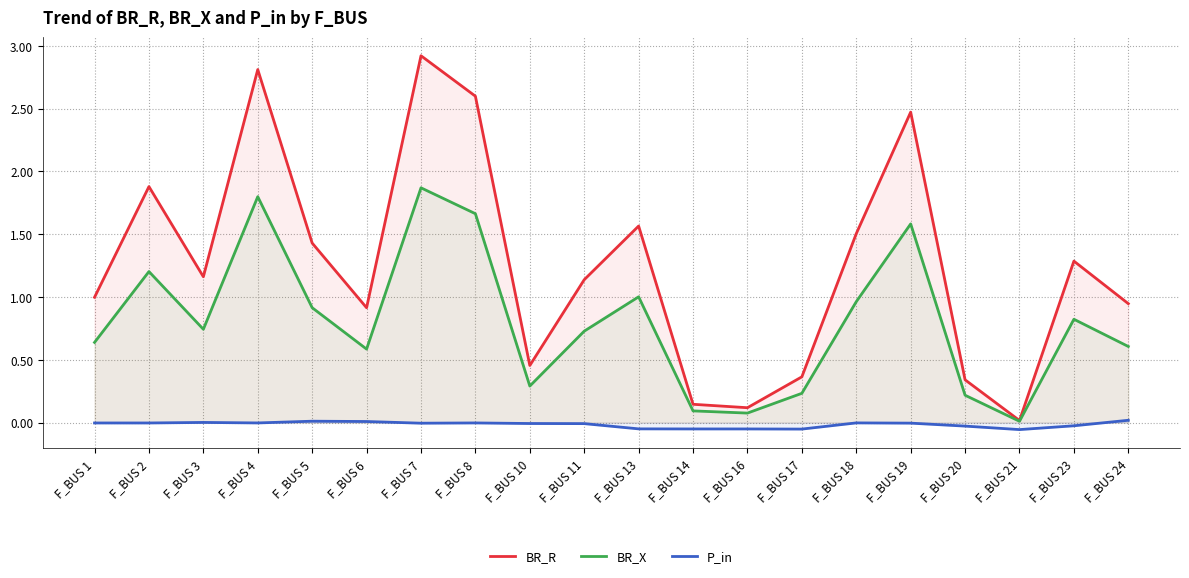

What is the value of the BR_X point at the 15th from the left?

1.0